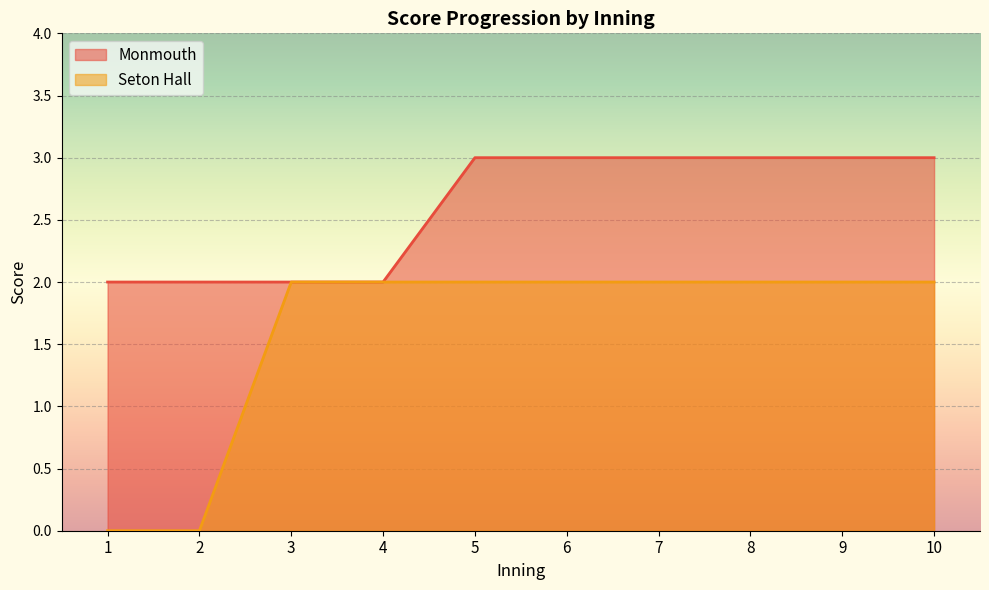

Rank the categories by Monmouth value from highest to lowest.

5, 6, 7, 8, 9, 10, 1, 2, 3, 4